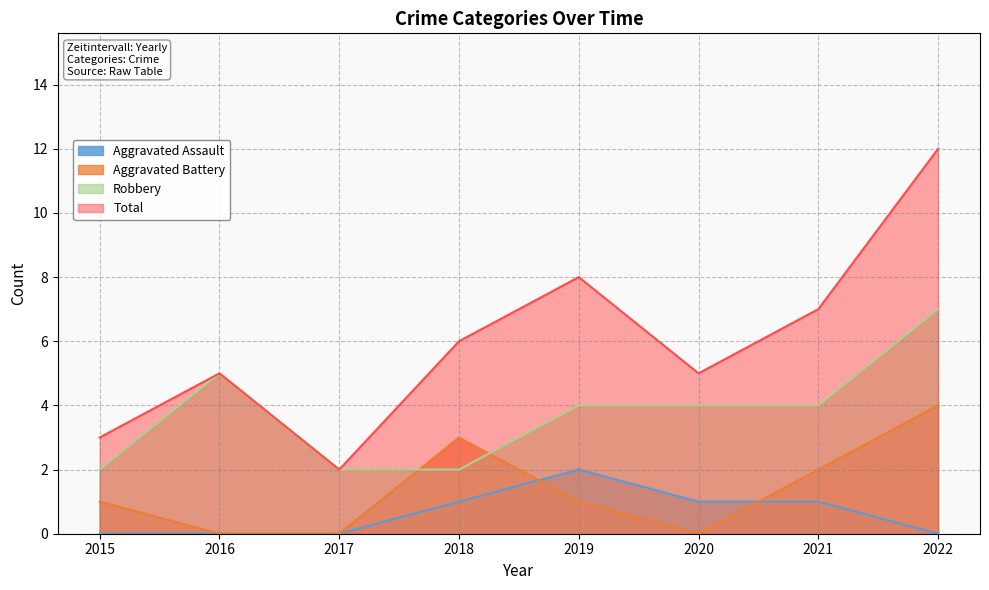

How many lines are shown in the chart?

4